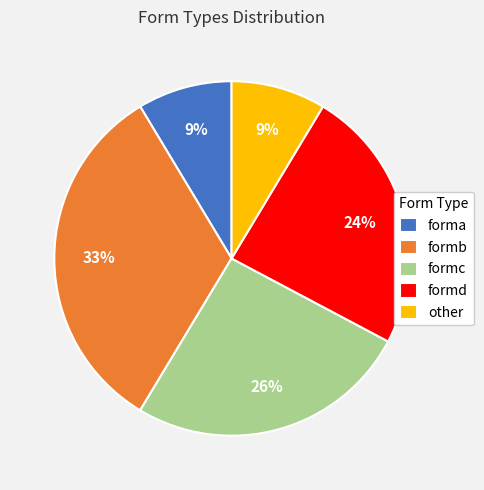

Is it true that formc is 26% of the pie?

True